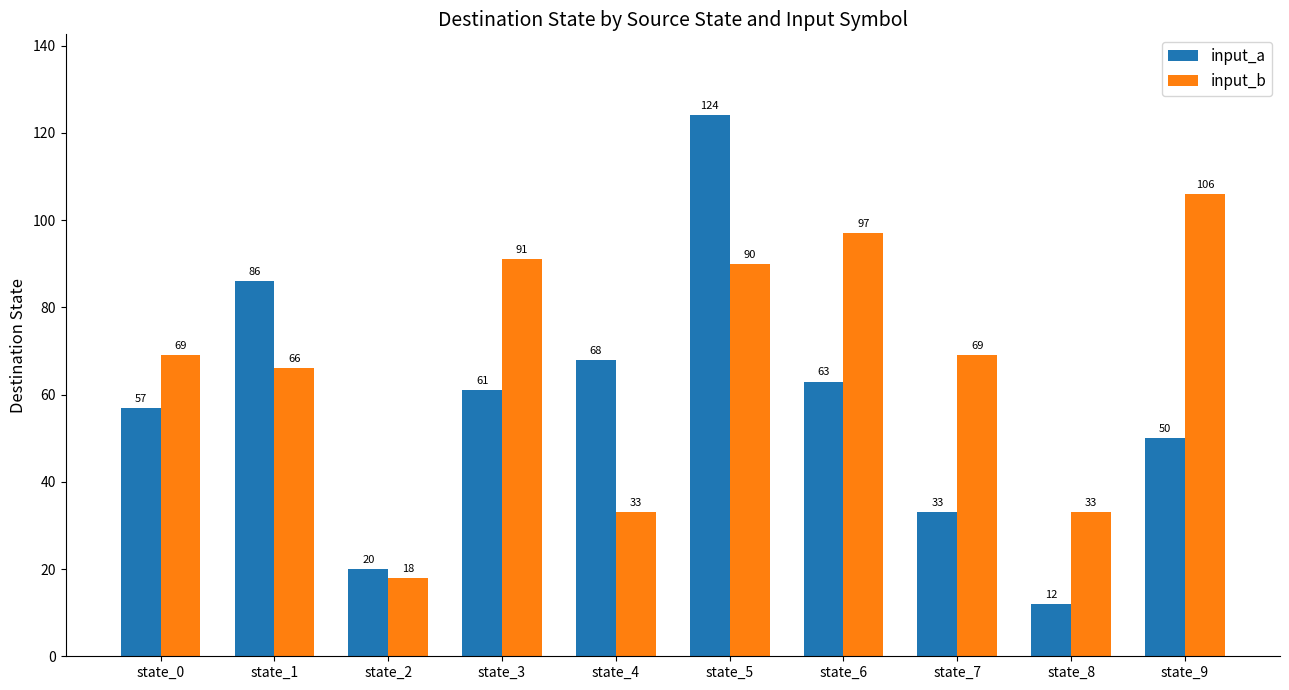

How many bars are there in total?

20